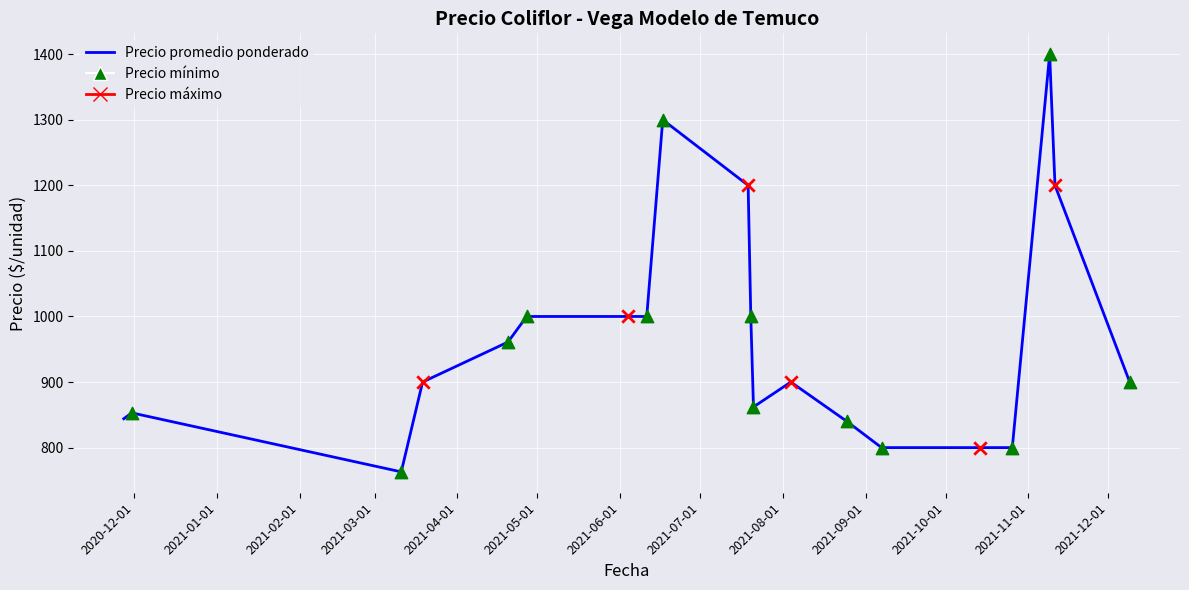

What is the difference between the maximum and minimum values?

637